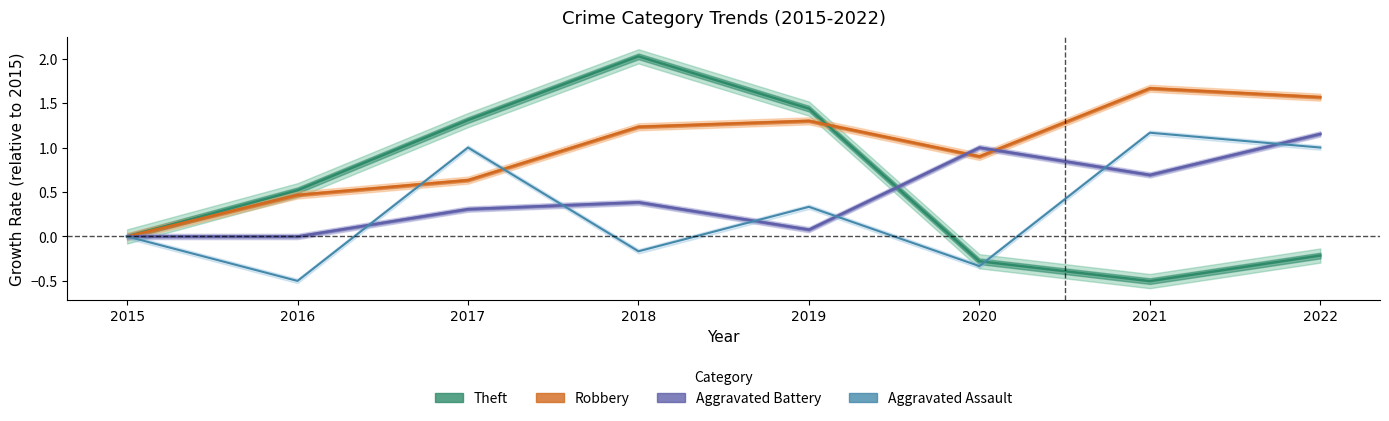

Reading left to right, list all the values displayed in this chart.

Theft: 2015=0.0	2016=0.5	2017=1.3	2018=2.0	2019=1.4	2020=-0.3	2021=-0.5	2022=-0.2
Robbery: 2015=0.0	2016=0.5	2017=0.6	2018=1.2	2019=1.3	2020=0.9	2021=1.7	2022=1.6
Aggravated Battery: 2015=0.0	2016=0.0	2017=0.3	2018=0.4	2019=0.1	2020=1.0	2021=0.7	2022=1.2
Aggravated Assault: 2015=0.0	2016=-0.5	2017=1.0	2018=-0.2	2019=0.3	2020=-0.3	2021=1.2	2022=1.0